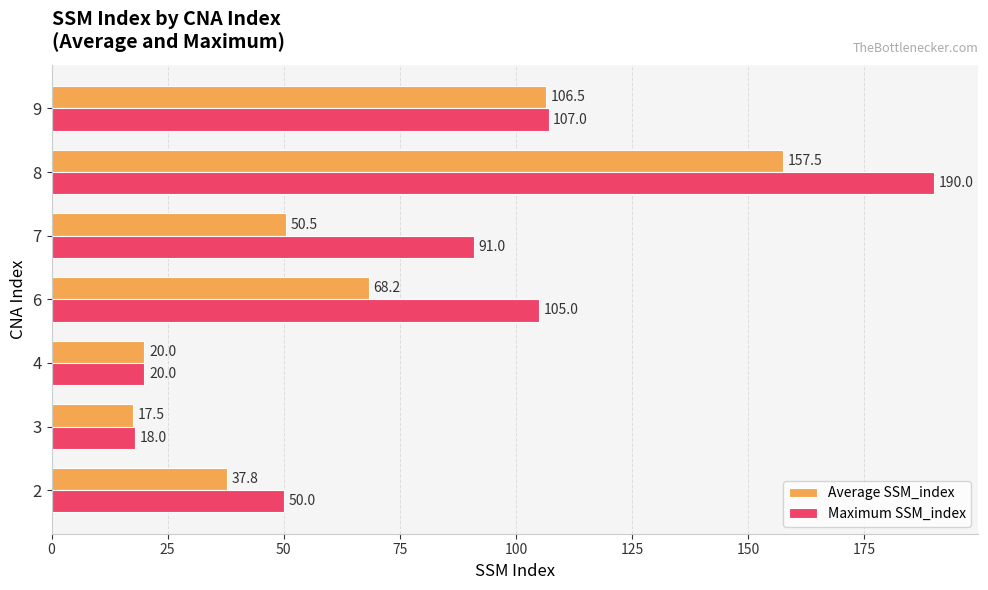

True or false: Average SSM_index has a value of 106.5 at 9.

True